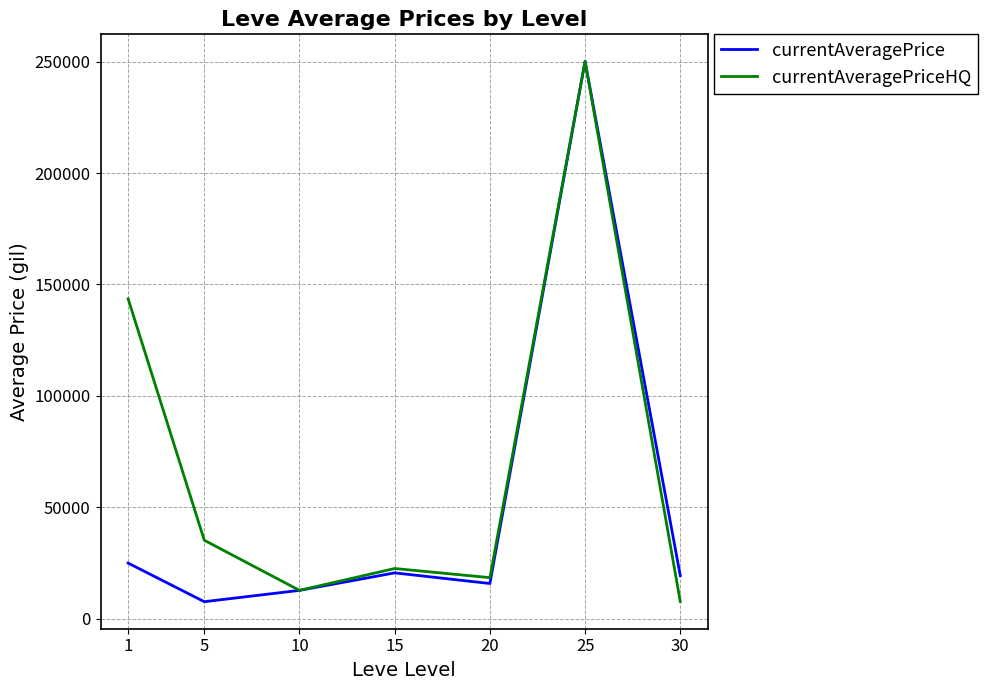

What is the minimum value shown in the chart?

7604.6